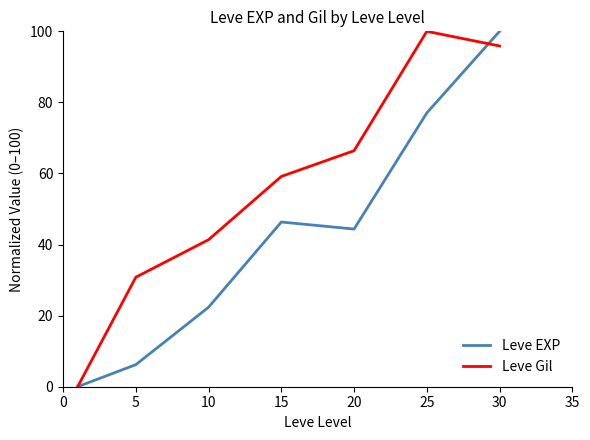

How many categories are shown in the chart?

7